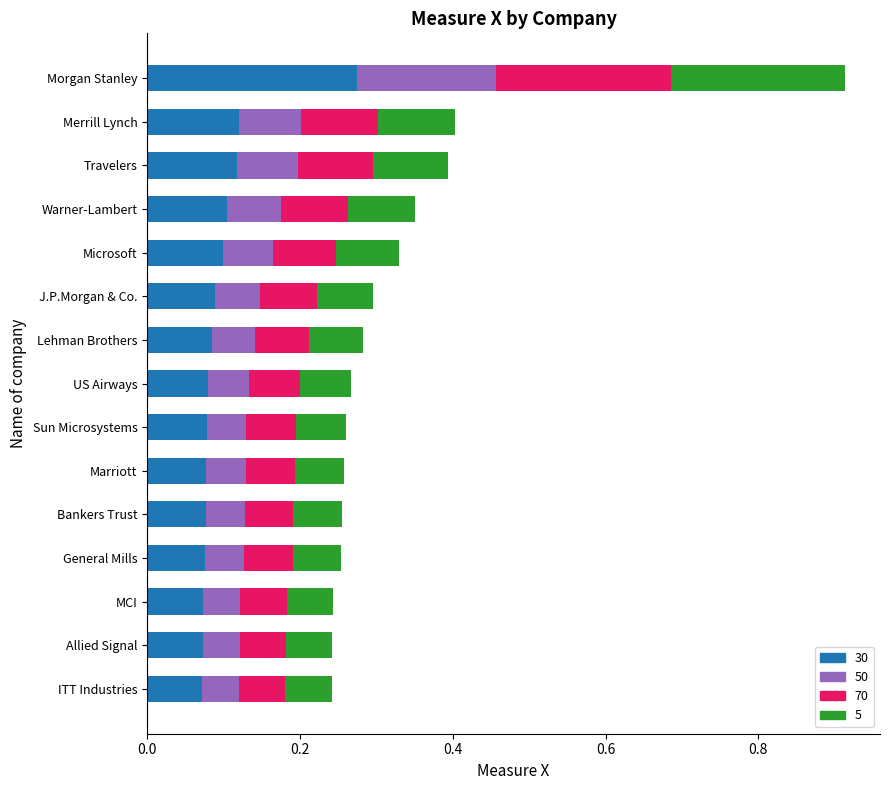

Reading left to right, what are all the values shown in this chart?

0.2	0.3	0.3	0.2	0.3	0.3	0.3	0.2	0.4	0.3	0.9	0.3	0.4	0.3	0.3